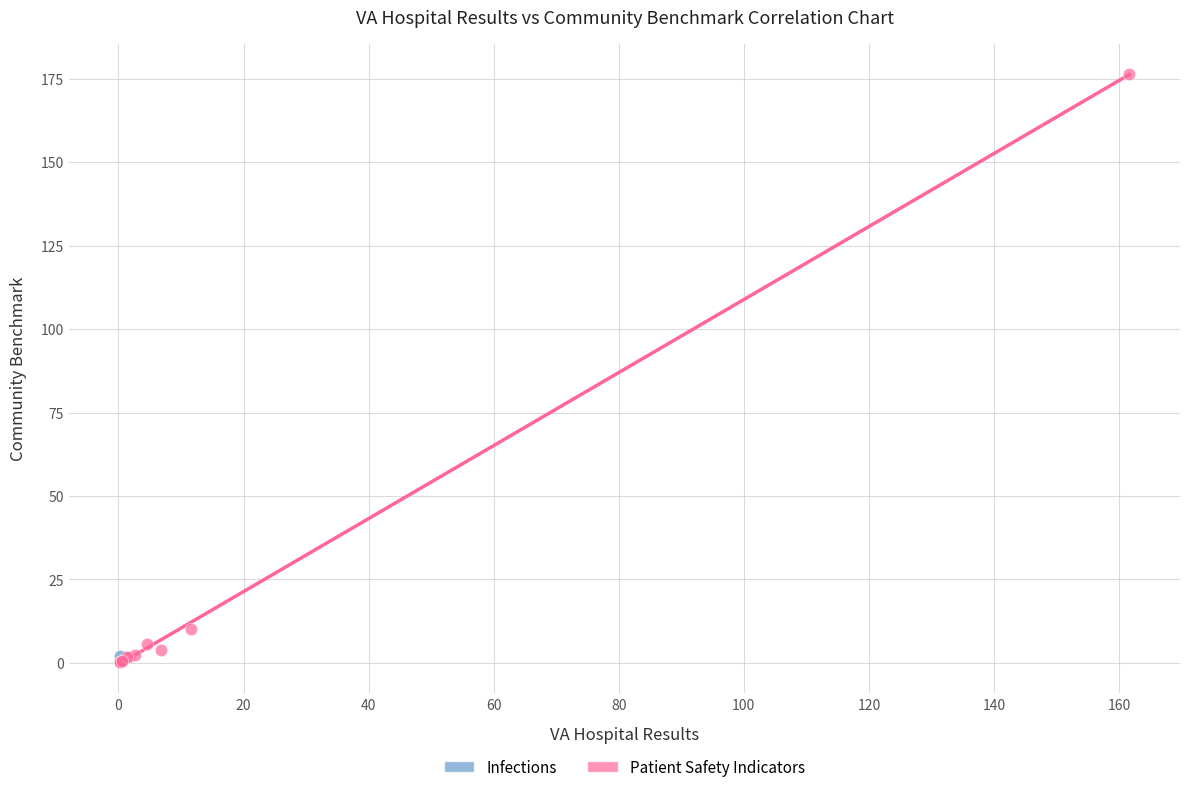

What are all the series names shown in the legend?

Infections, Patient Safety Indicators